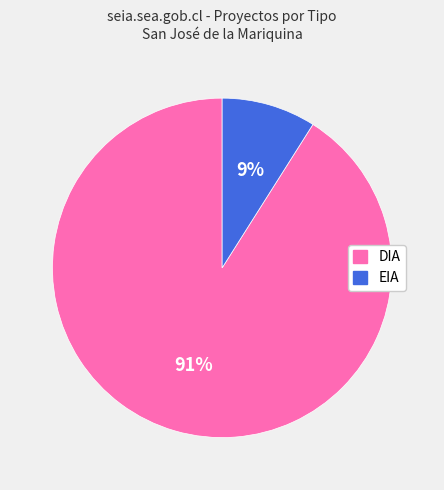

What percentage is the EIA slice, to the nearest percent?

9%